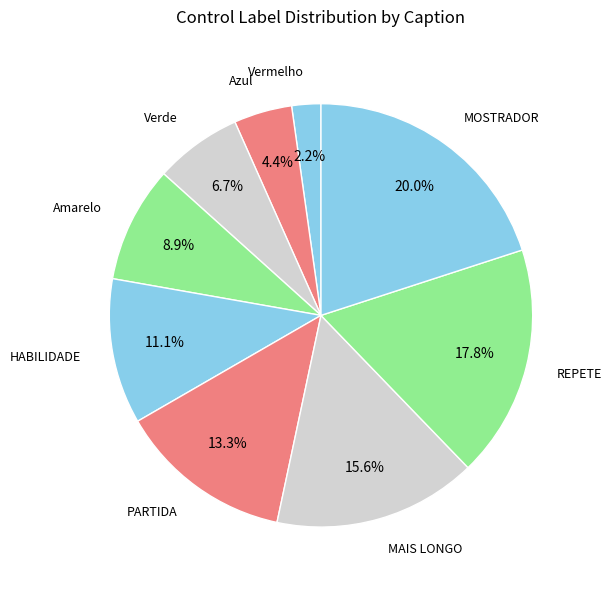

How many segments does this pie chart have?

9